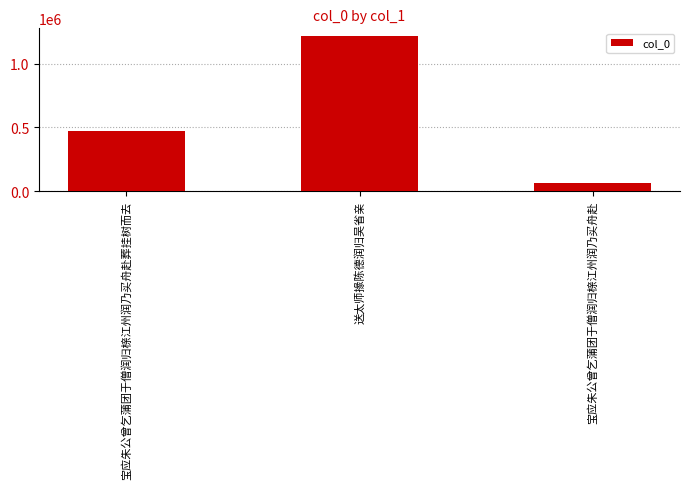

What value does the data have at 送太师掾陈德润归吴省亲?

1217494